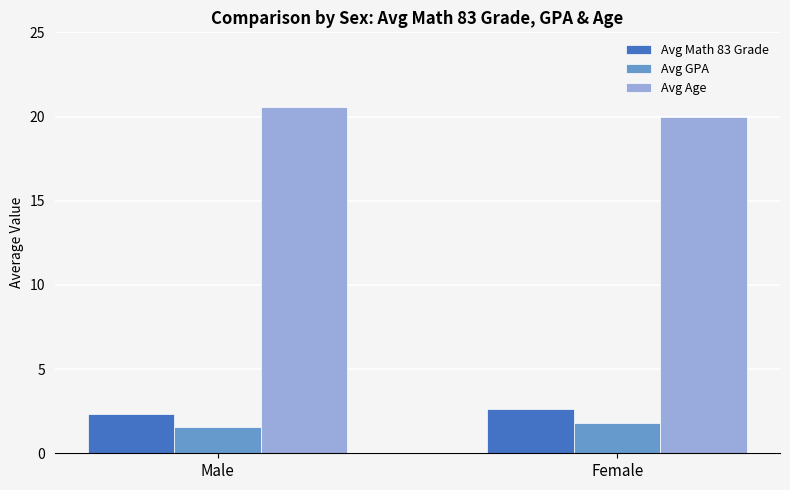

What is the difference between the maximum and minimum values in the Avg Age series?

0.5